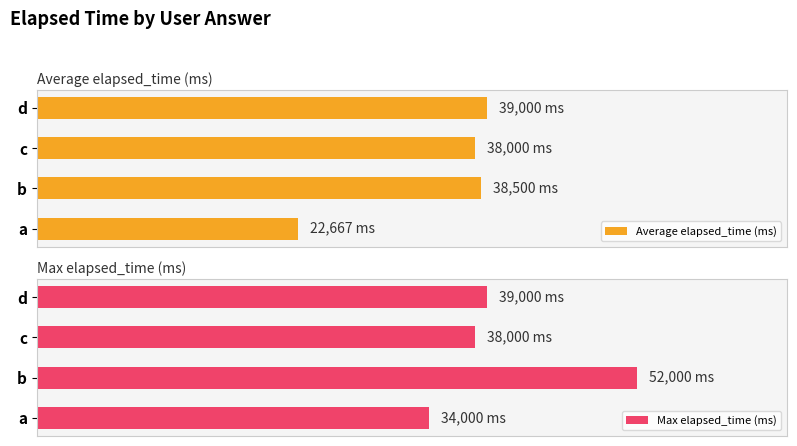

How many series are shown in this chart?

2